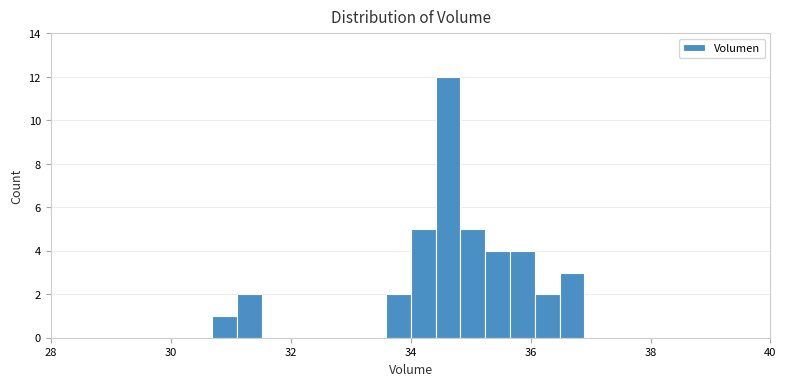

Read against the x-axis, roughly where is the centre of the tallest bar?

34.6